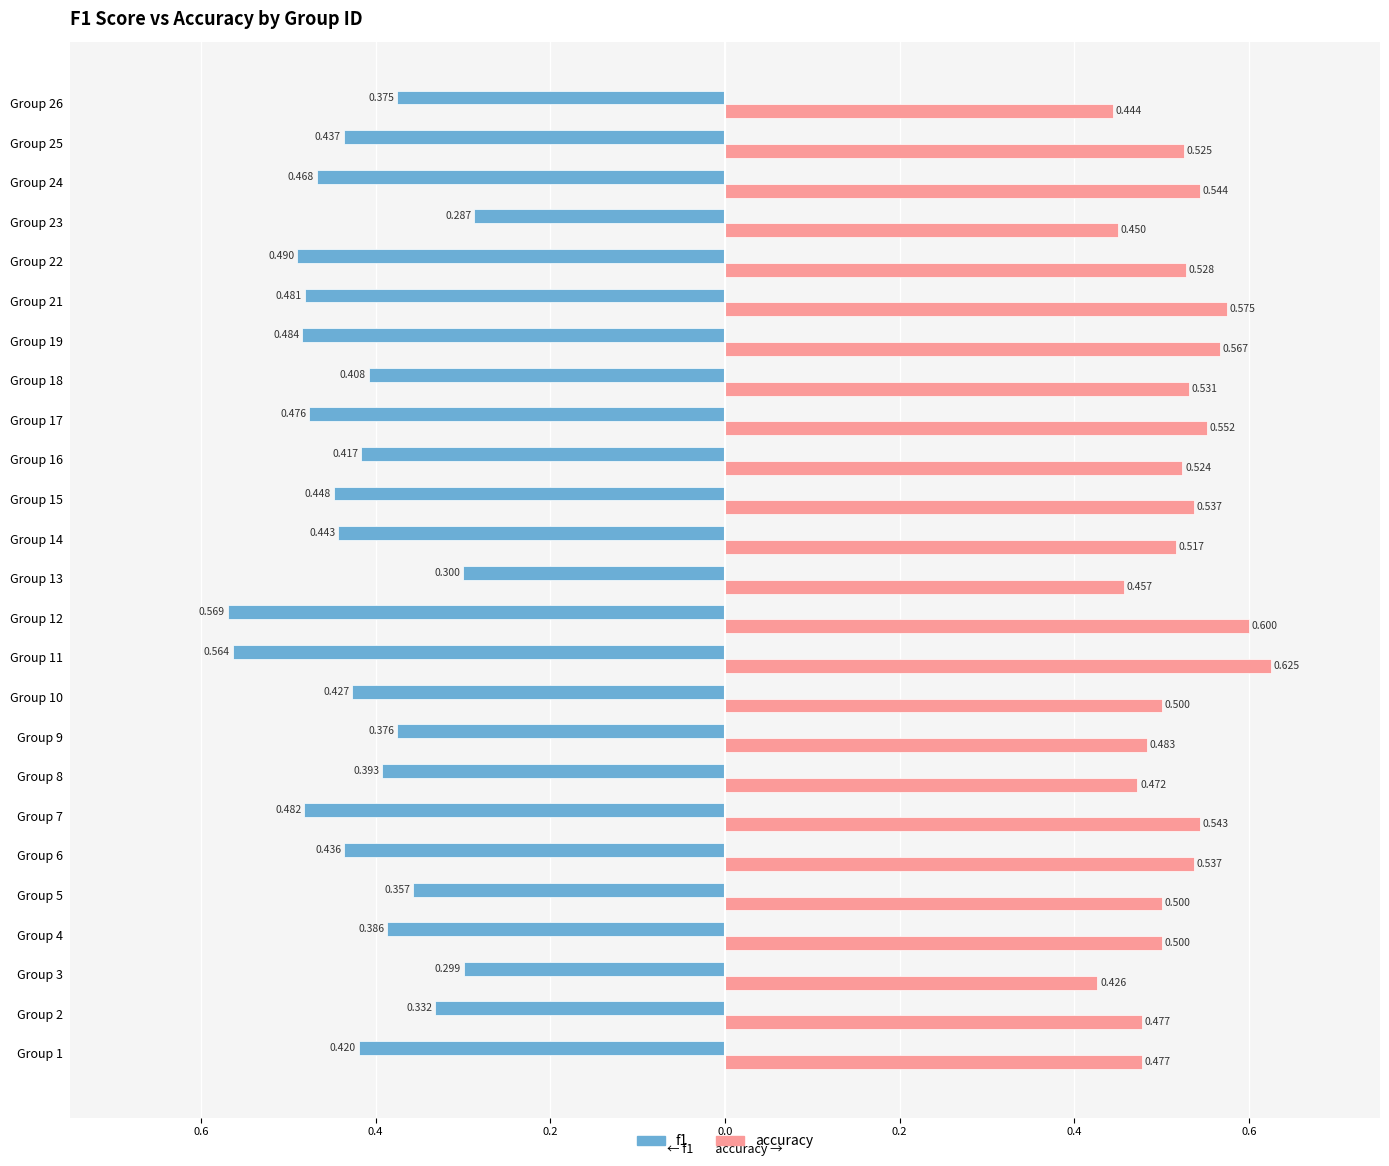

List the series in order of their overall mean, lowest first.

f1, accuracy